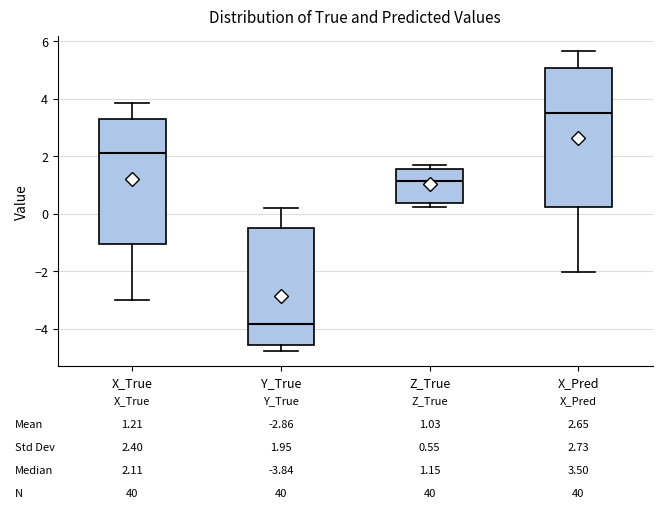

Comparing the boxes themselves (not the whiskers), which one is the tallest?

X_Pred